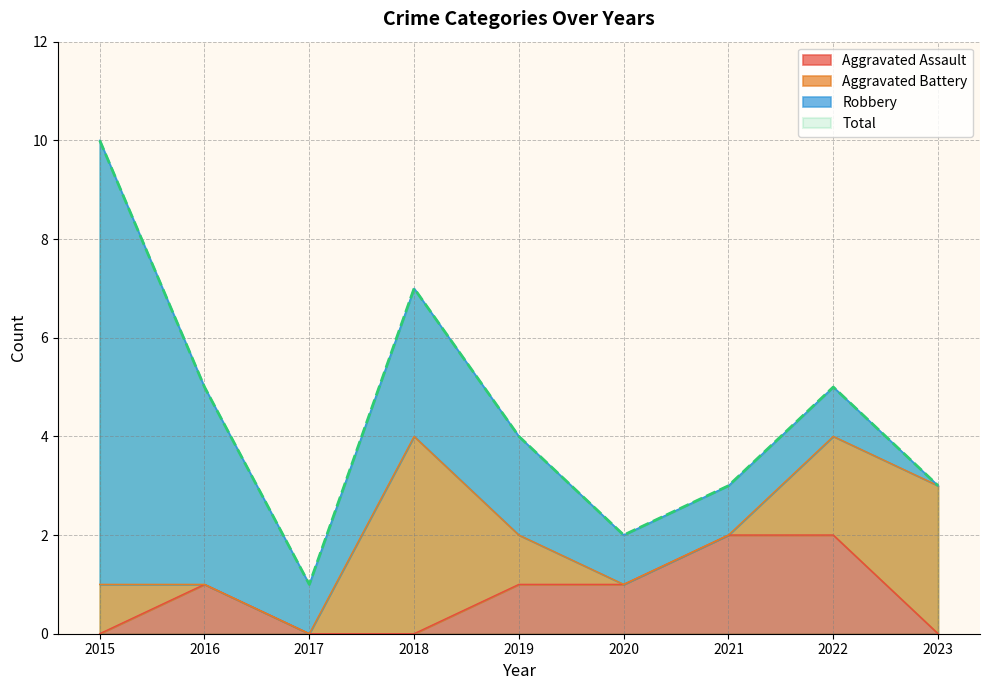

The Aggravated Assault series shows 3 at 2022. True or false?

False